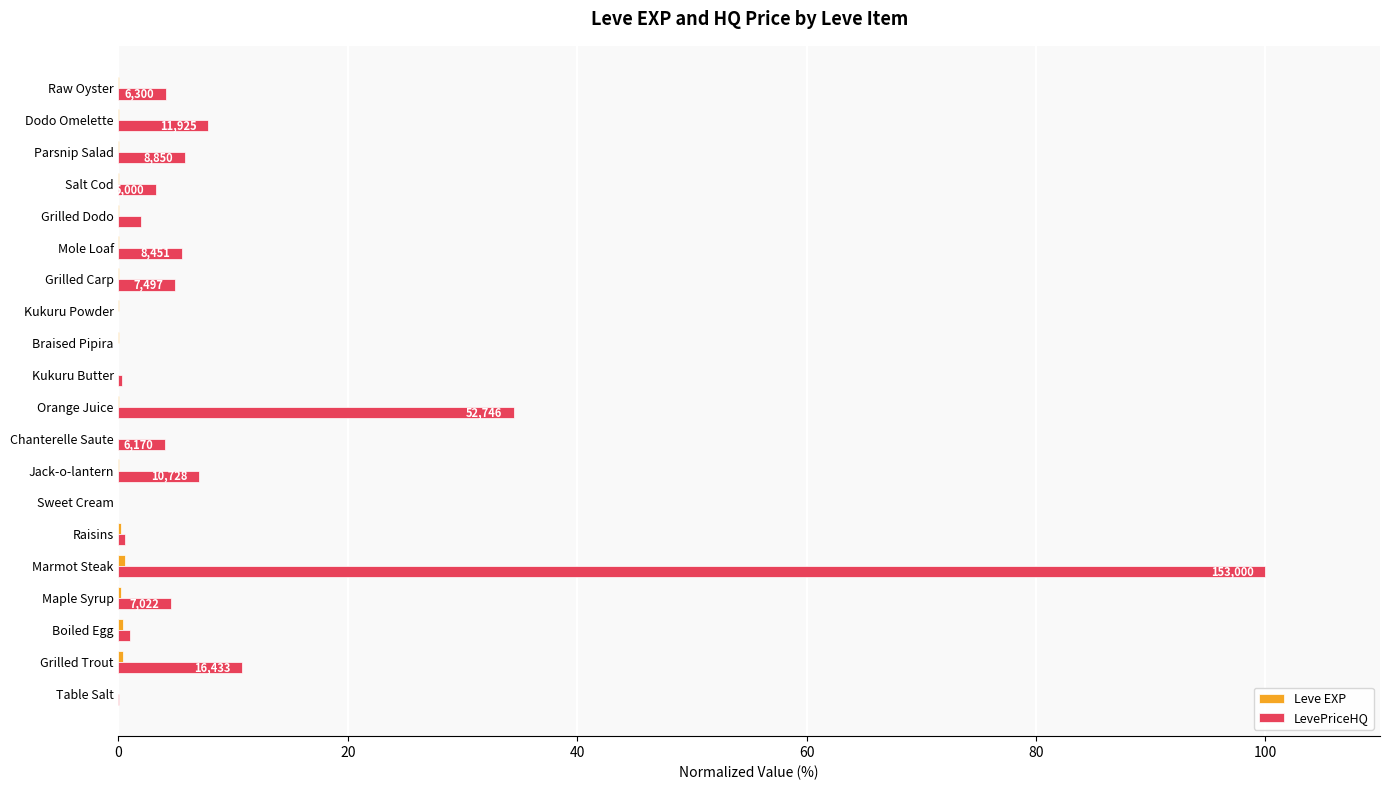

What is the maximum value for LevePriceHQ?

100.0